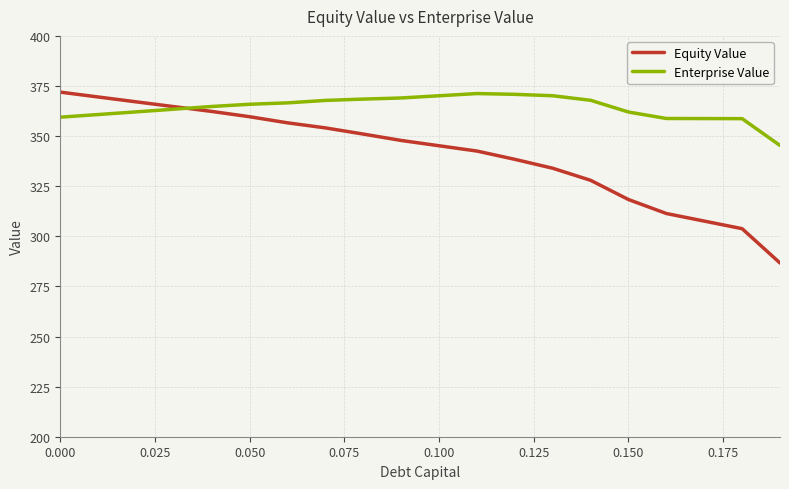

Is this an area chart (filled region under the line)?

No